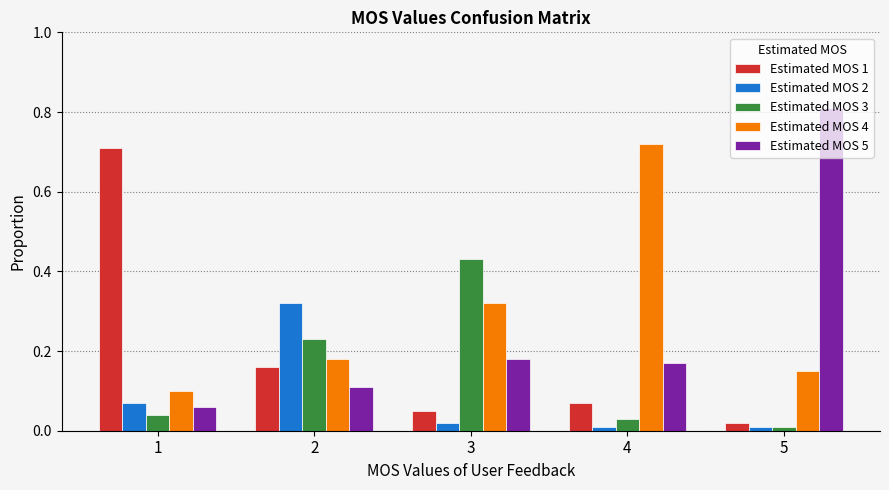

The value of Estimated MOS 2 at 5 is 0.0. True or false?

True